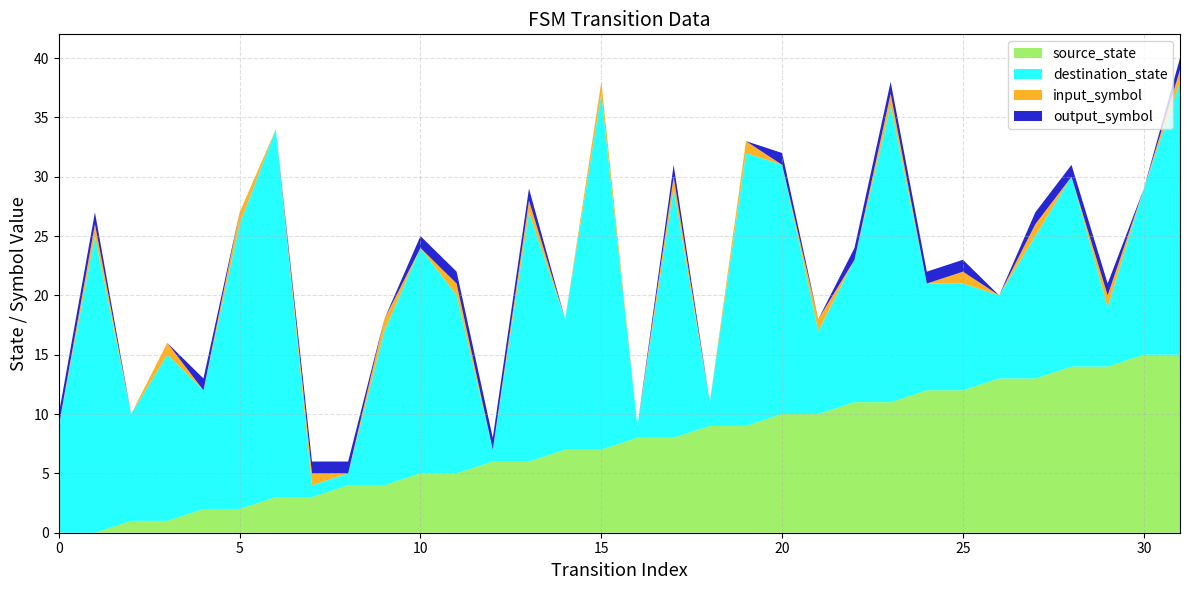

Reading left to right, list all the values displayed in this chart.

source_state: 0=0	1=0	2=1	3=1	4=2	5=2	6=3	7=3	8=4	9=4	10=5	11=5	12=6	13=6	14=7	15=7	16=8	17=8	18=9	19=9	20=10	21=10	22=11	23=11	24=12	25=12	26=13	27=13	28=14	29=14	30=15	31=15
destination_state: 0=9	1=25	2=9	3=14	4=10	5=24	6=31	7=1	8=1	9=13	10=19	11=15	12=1	13=21	14=11	15=30	16=1	17=21	18=2	19=23	20=21	21=7	22=12	23=25	24=9	25=9	26=7	27=12	28=16	29=5	30=14	31=23
input_symbol: 0=0	1=1	2=0	3=1	4=0	5=1	6=0	7=1	8=0	9=1	10=0	11=1	12=0	13=1	14=0	15=1	16=0	17=1	18=0	19=1	20=0	21=1	22=0	23=1	24=0	25=1	26=0	27=1	28=0	29=1	30=0	31=1
output_symbol: 0=1	1=1	2=0	3=0	4=1	5=0	6=0	7=1	8=1	9=0	10=1	11=1	12=1	13=1	14=0	15=0	16=0	17=1	18=0	19=0	20=1	21=0	22=1	23=1	24=1	25=1	26=0	27=1	28=1	29=1	30=0	31=1